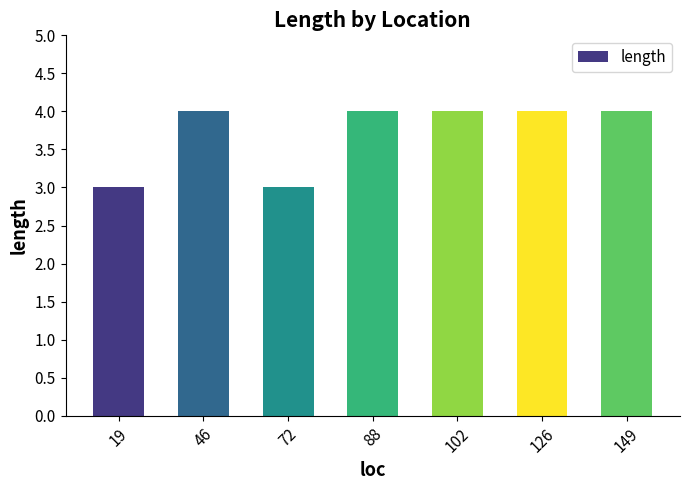

How many bars are there in total?

7